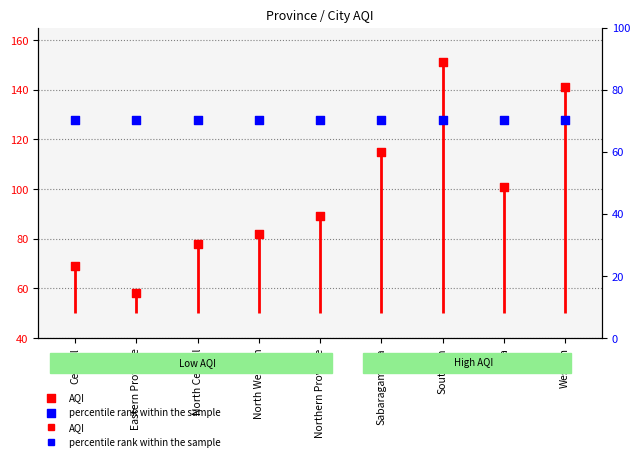

Which series has the largest total across all categories?

percentile rank within the sample